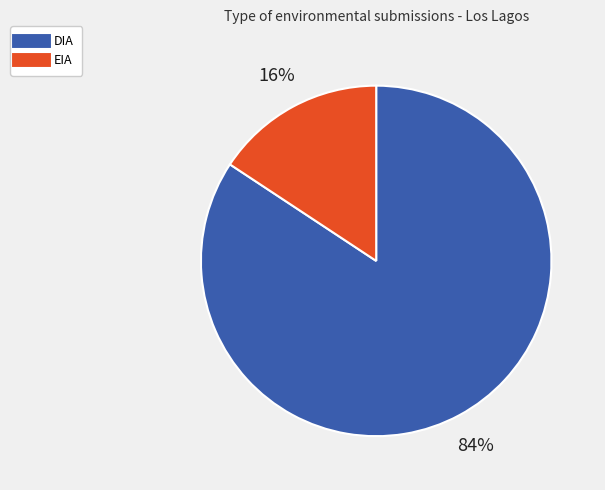

How many slices are in this pie chart?

2